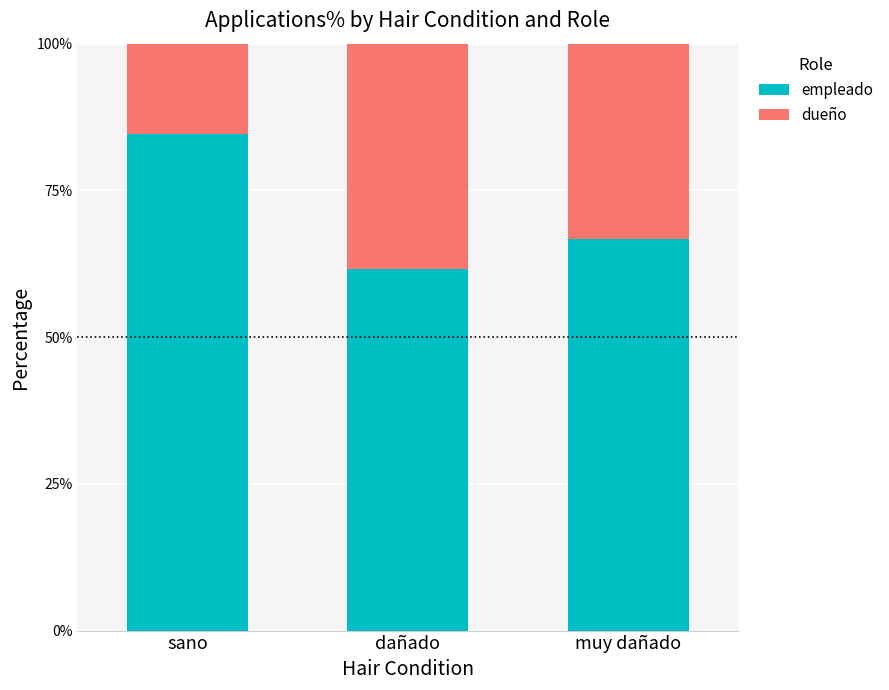

True or false: empleado has a value of 20.1 at sano.

False